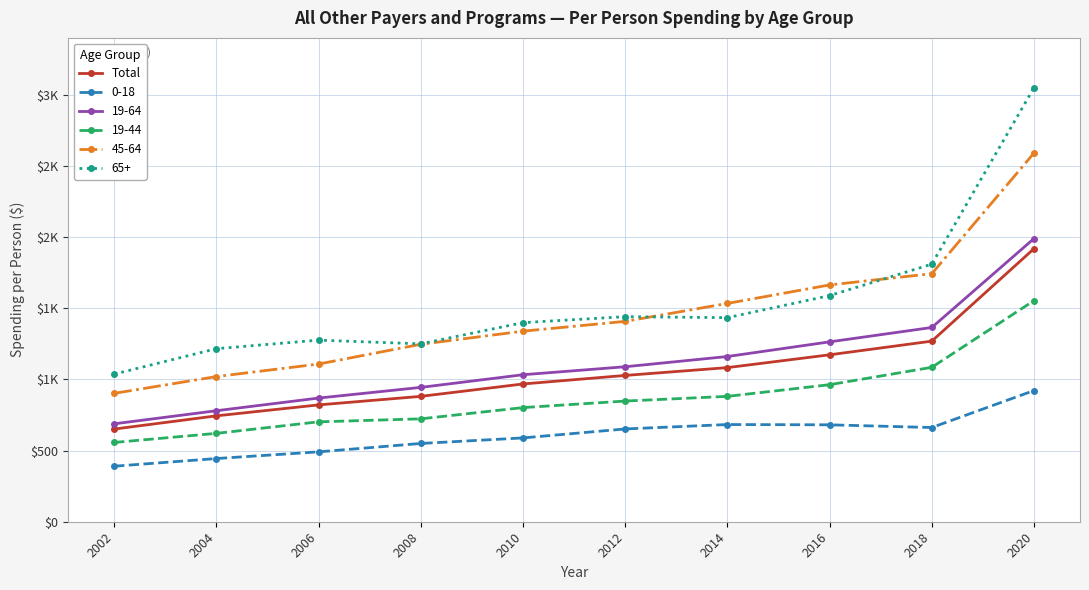

What are all the series names shown in the legend?

Total, 0-18, 19-64, 19-44, 45-64, 65+